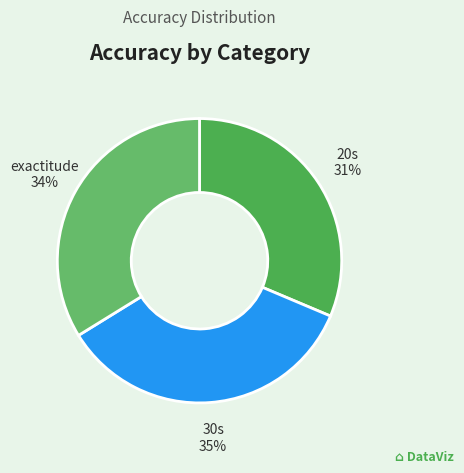

Count the number of slices in the pie.

3